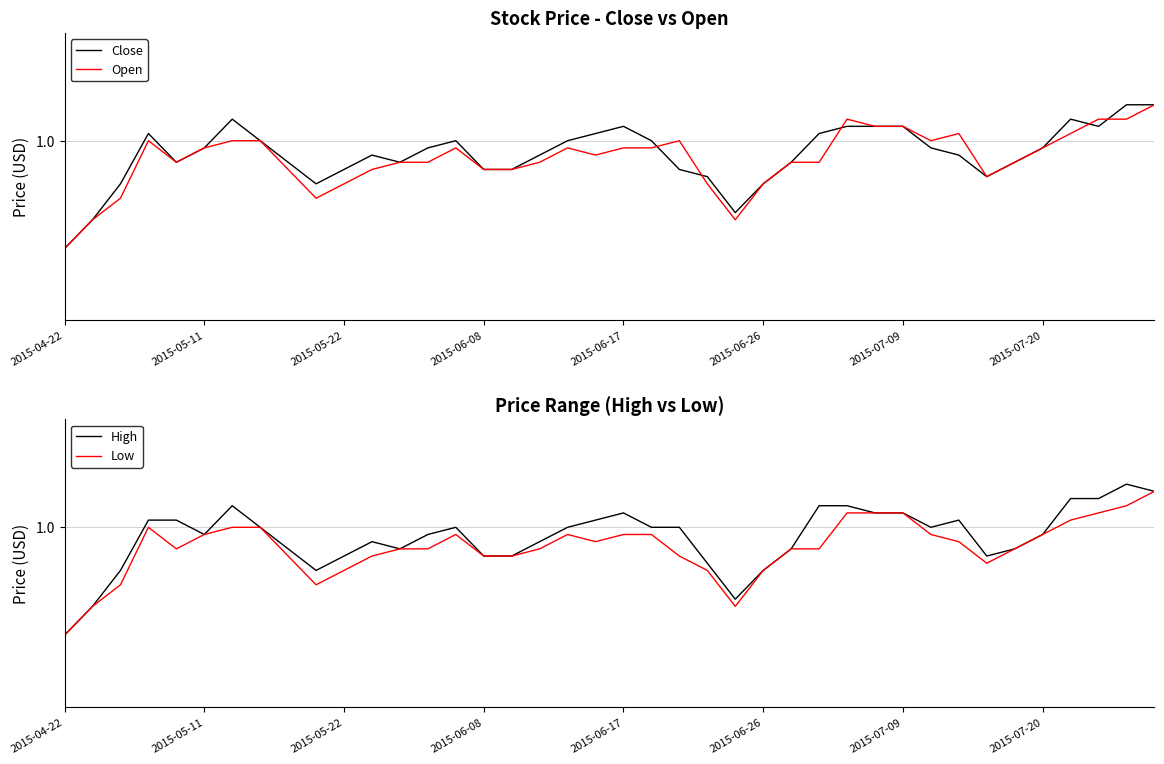

What are all the series names shown in the legend?

Close, Open, High, Low